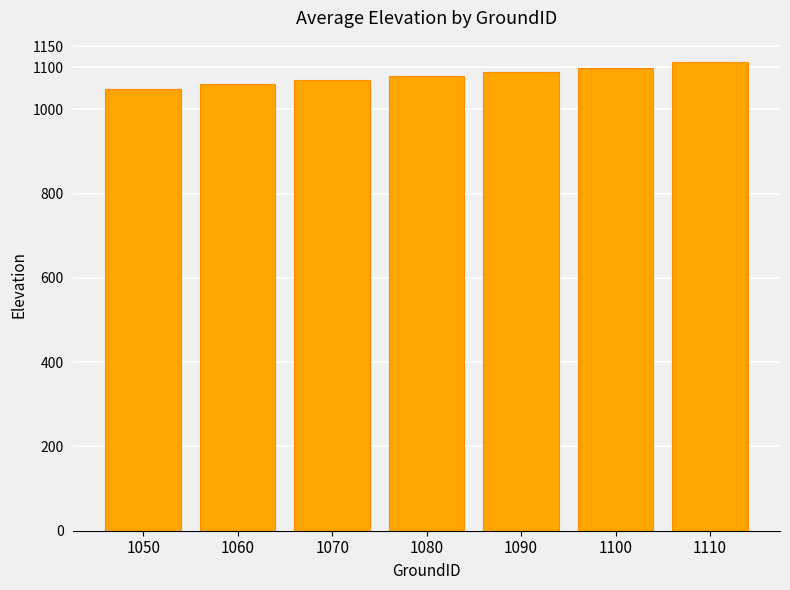

What is the greatest value displayed?

1112.3